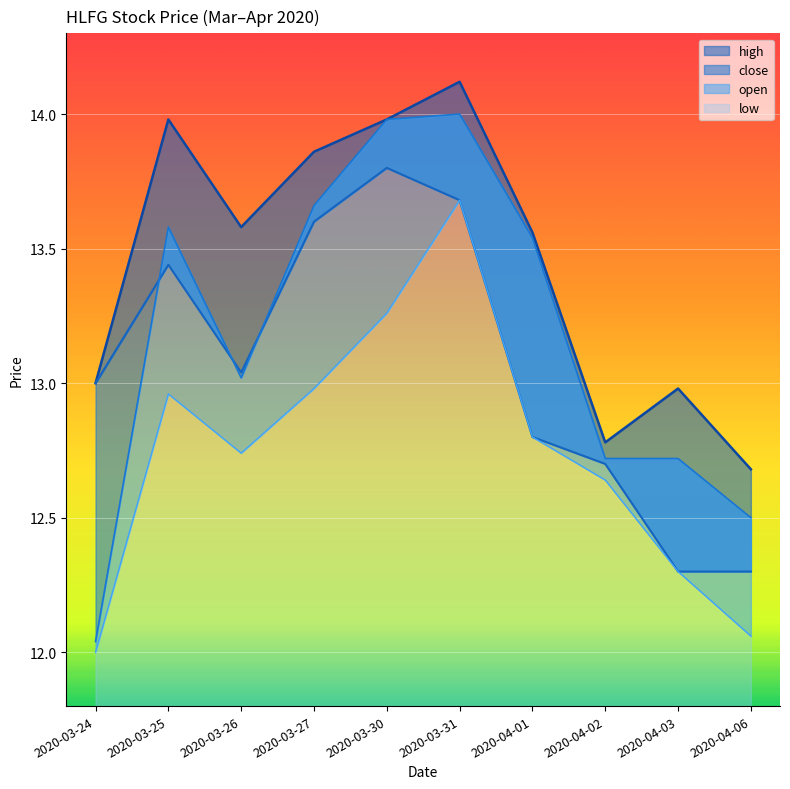

At which category is the sum across all series the highest?

2020-03-31